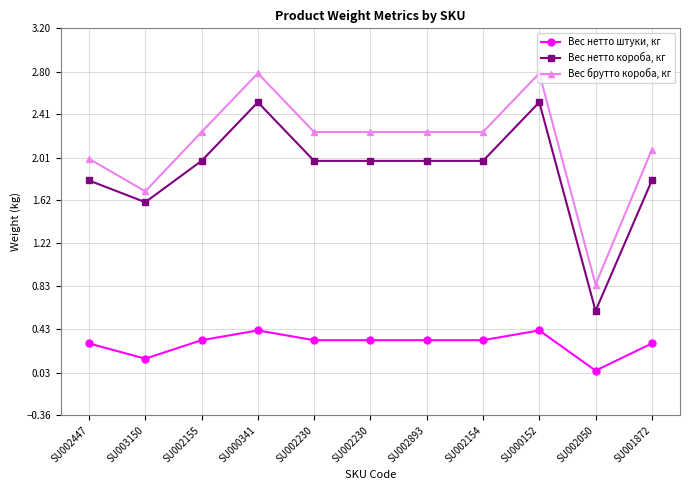

What is the label of the 1st point from the left?

SU002447